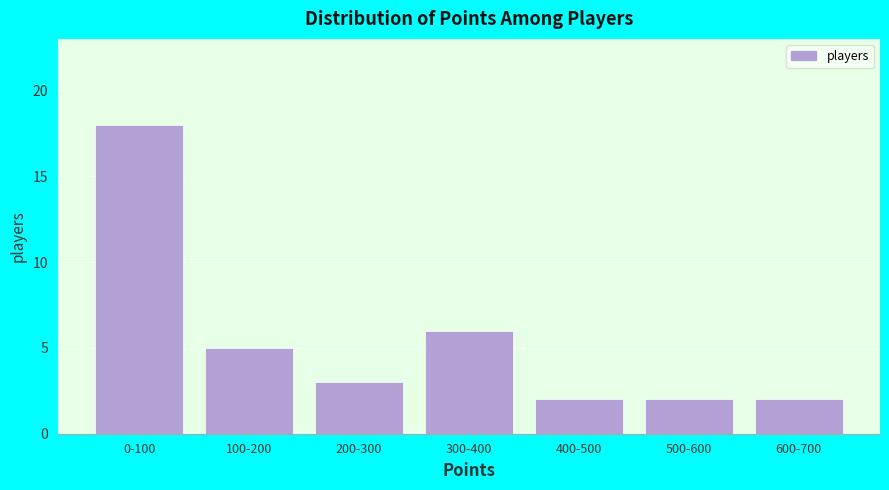

Reading left to right, list all the values displayed in this chart.

18	5	3	6	2	2	2